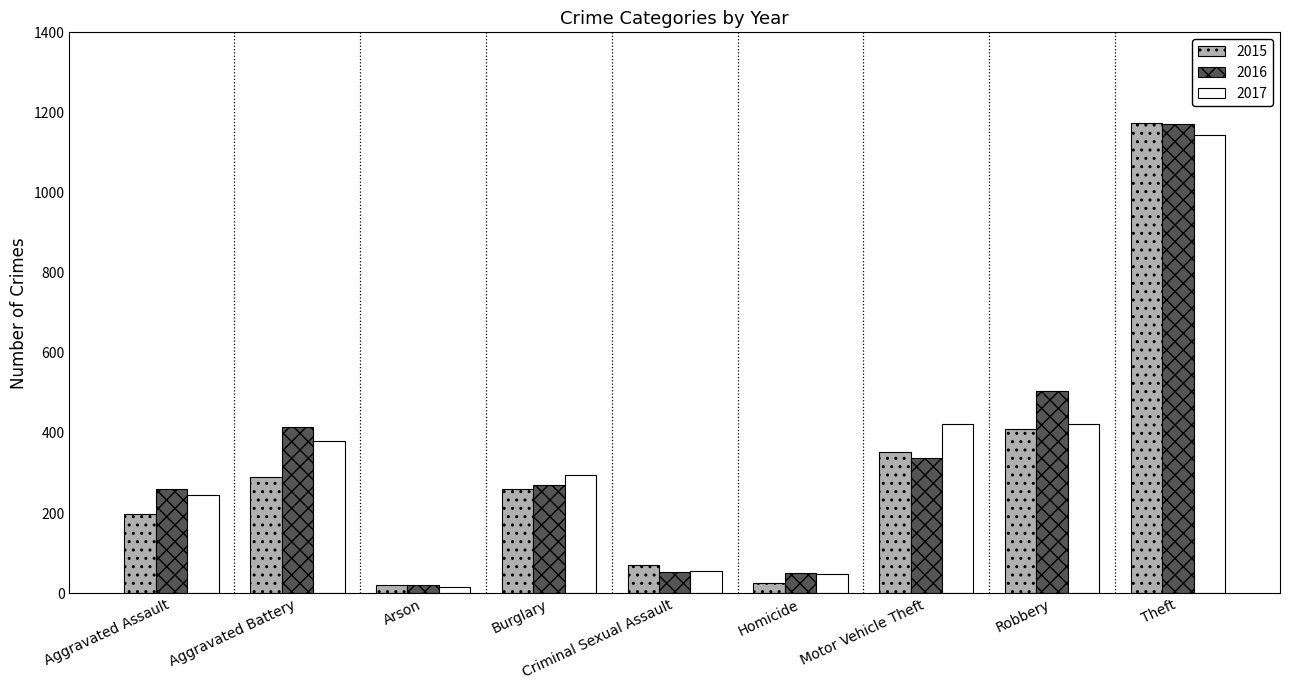

What is the difference between the 2016 values at Motor Vehicle Theft and Homicide?

286